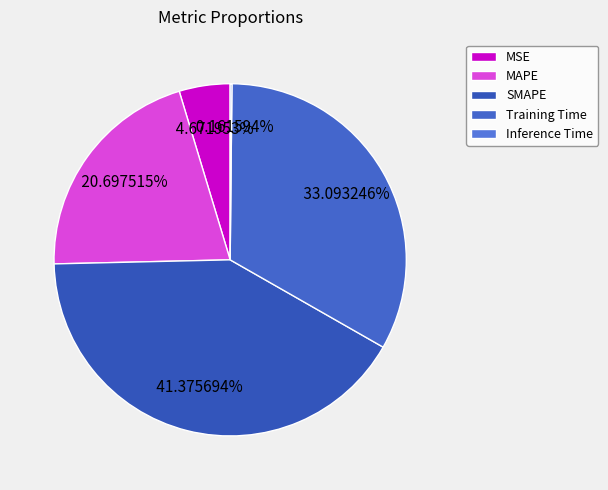

To the nearest percent, what is the difference between the MAPE and SMAPE slice percentages?

21%